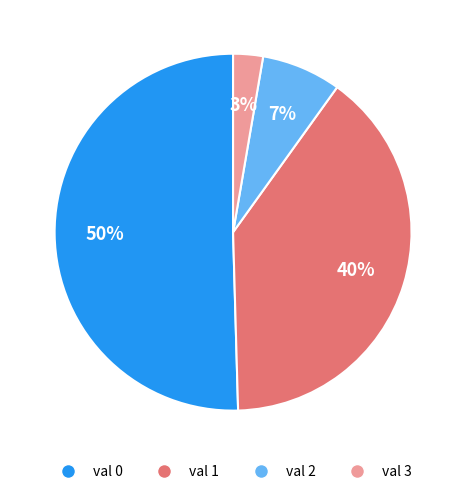

What is the majority slice?

val 0